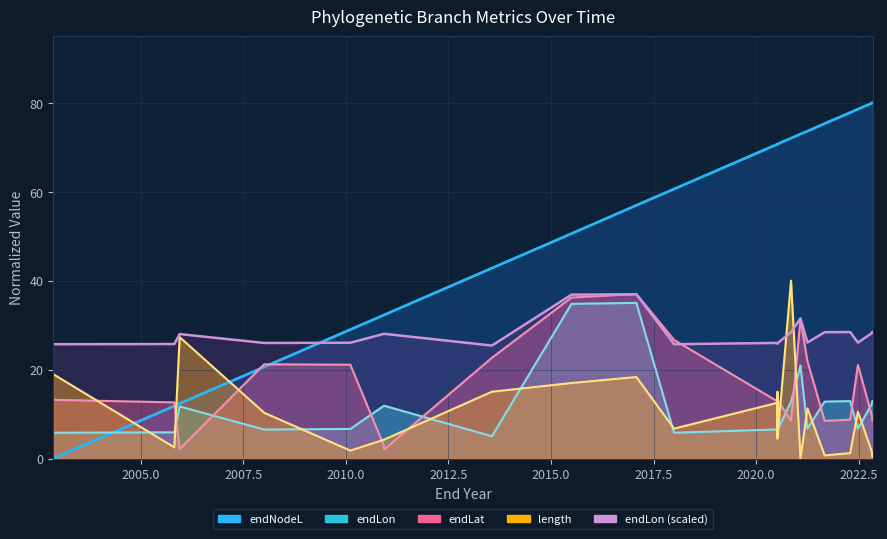

Reading left to right, transcribe all the data shown in this chart.

endNodeL line: 0.0	11.8	12.4	20.6	29.0	32.3	32.3	42.8	50.6	56.9	60.6	70.7	70.7	70.7	70.7	70.7	72.0	73.0	73.0	73.6	75.3	77.8	78.6	80.0	80.0	80.0	80.0
endLon line: 5.8	5.9	11.7	6.5	6.6	11.9	11.9	5.0	34.8	35.0	5.8	6.5	6.5	6.4	6.0	6.4	12.8	20.9	20.9	6.8	12.8	12.9	6.7	12.6	12.9	12.5	12.8
endLat line: 13.2	12.6	2.1	21.2	21.1	2.8	2.0	22.6	36.2	37.0	26.7	12.9	12.4	13.2	12.8	13.2	8.5	31.2	31.4	21.9	8.5	8.7	21.1	9.0	9.1	8.4	8.7
length line: 19.0	2.5	27.3	10.3	1.8	4.2	4.2	15.0	17.0	18.3	6.7	12.5	12.5	4.5	15.0	4.5	40.0	0.0	0.0	11.3	0.7	1.2	10.5	1.0	0.5	1.0	0.5
endLon (scaled): 25.7	25.7	28.0	26.0	26.0	28.0	28.0	25.4	36.9	36.9	25.7	26.0	26.0	25.9	25.8	25.9	28.4	31.5	31.5	26.1	28.4	28.4	26.1	28.3	28.4	28.3	28.4